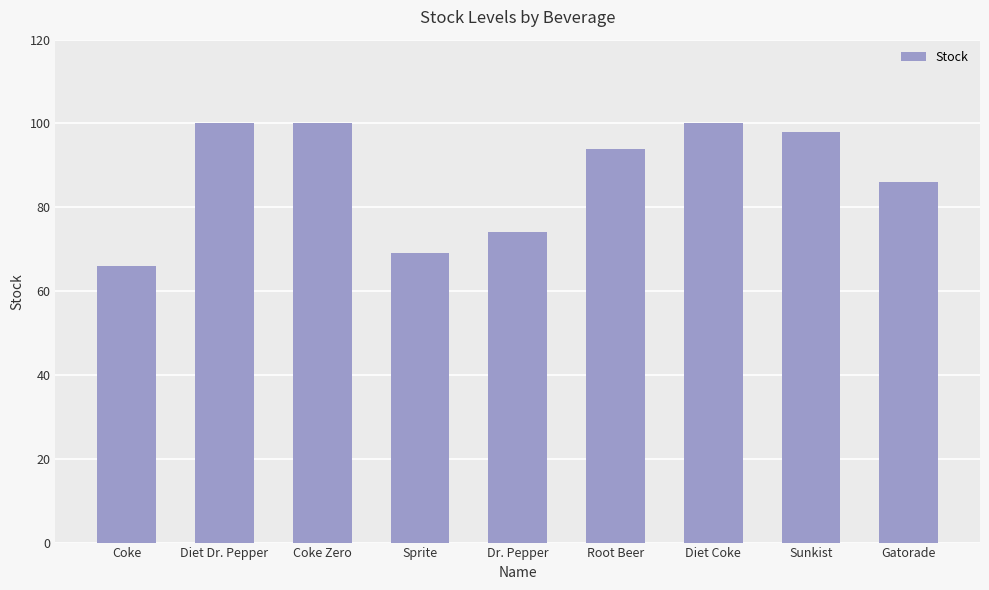

Approximately how many times larger is the value at Sprite compared to Dr. Pepper?

0.9